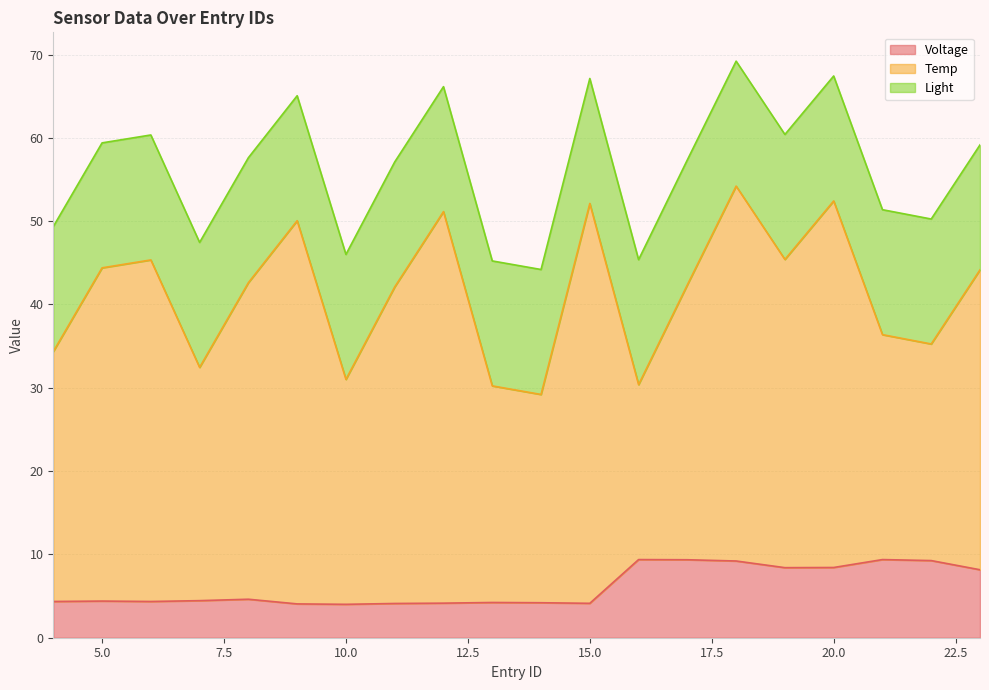

True or false: Light and Voltage cross at least once.

False